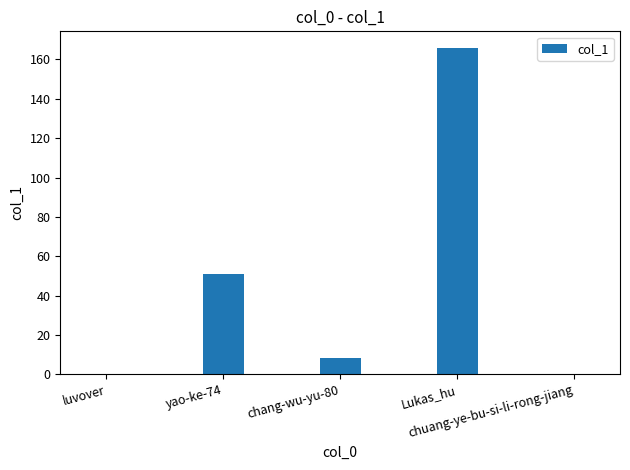

What is the sum of all values?

225